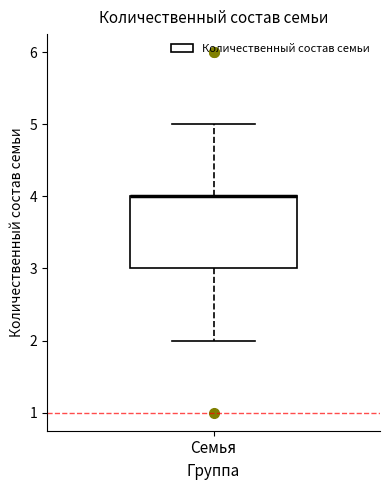

Where is the lower edge of the box for Семья on the y-axis? The values are not printed on the chart, so give them approximately, as read against the axis.

3